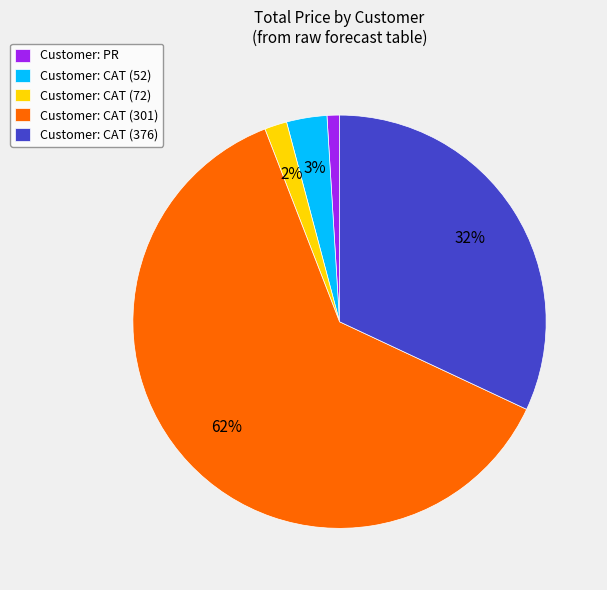

Which slice is the largest?

Customer: CAT (301)